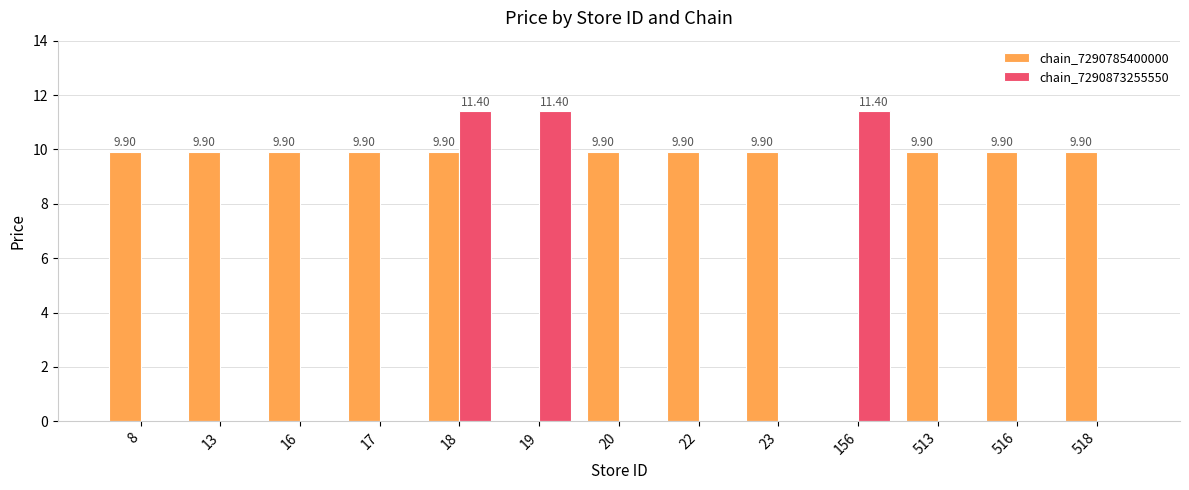

What is the sum of all chain_7290785400000 values?

108.9